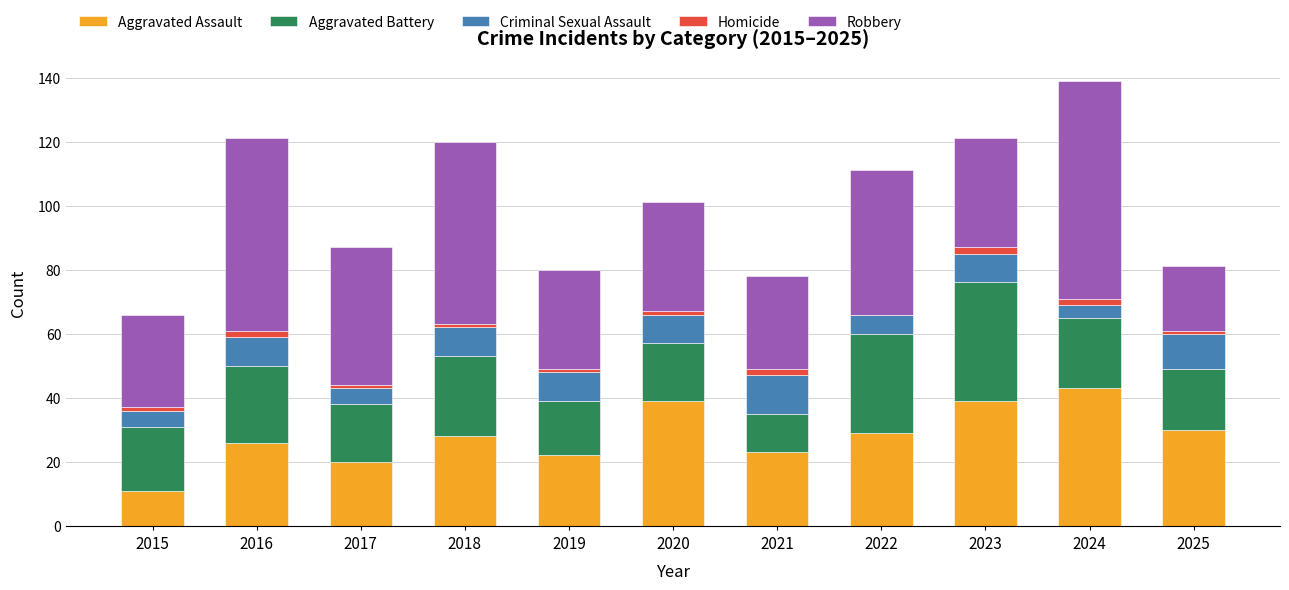

What is the maximum value for Aggravated Assault?

43